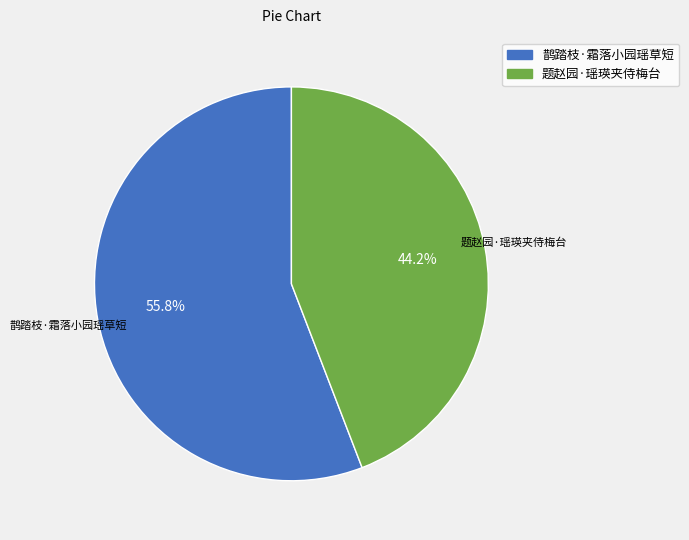

Does any single category account for the majority?

Yes